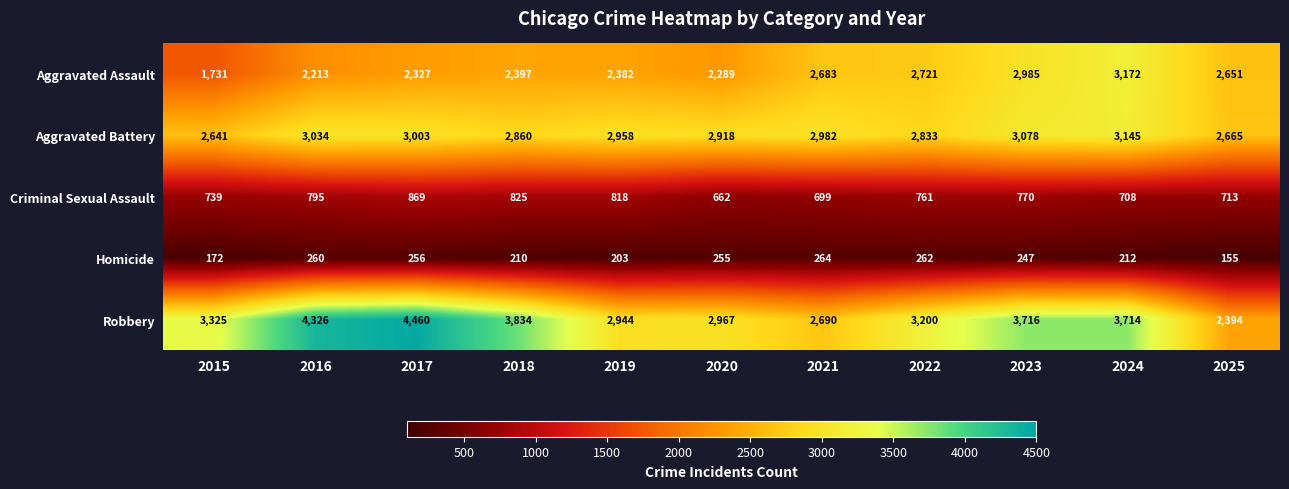

Where is Robbery nearest to the value 3427?

2015